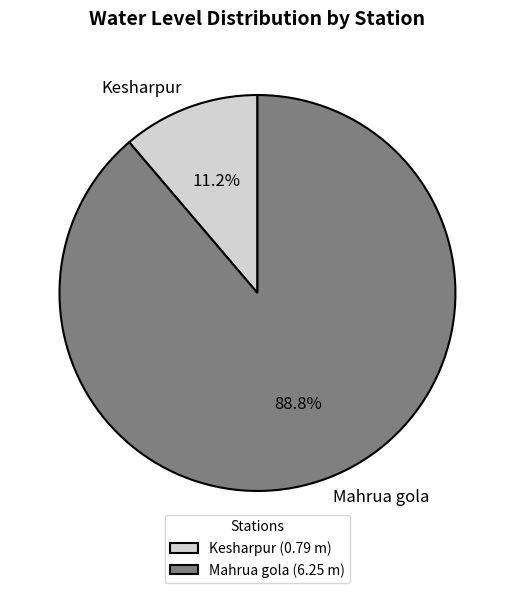

Is there any slice that represents more than half of the pie?

Yes